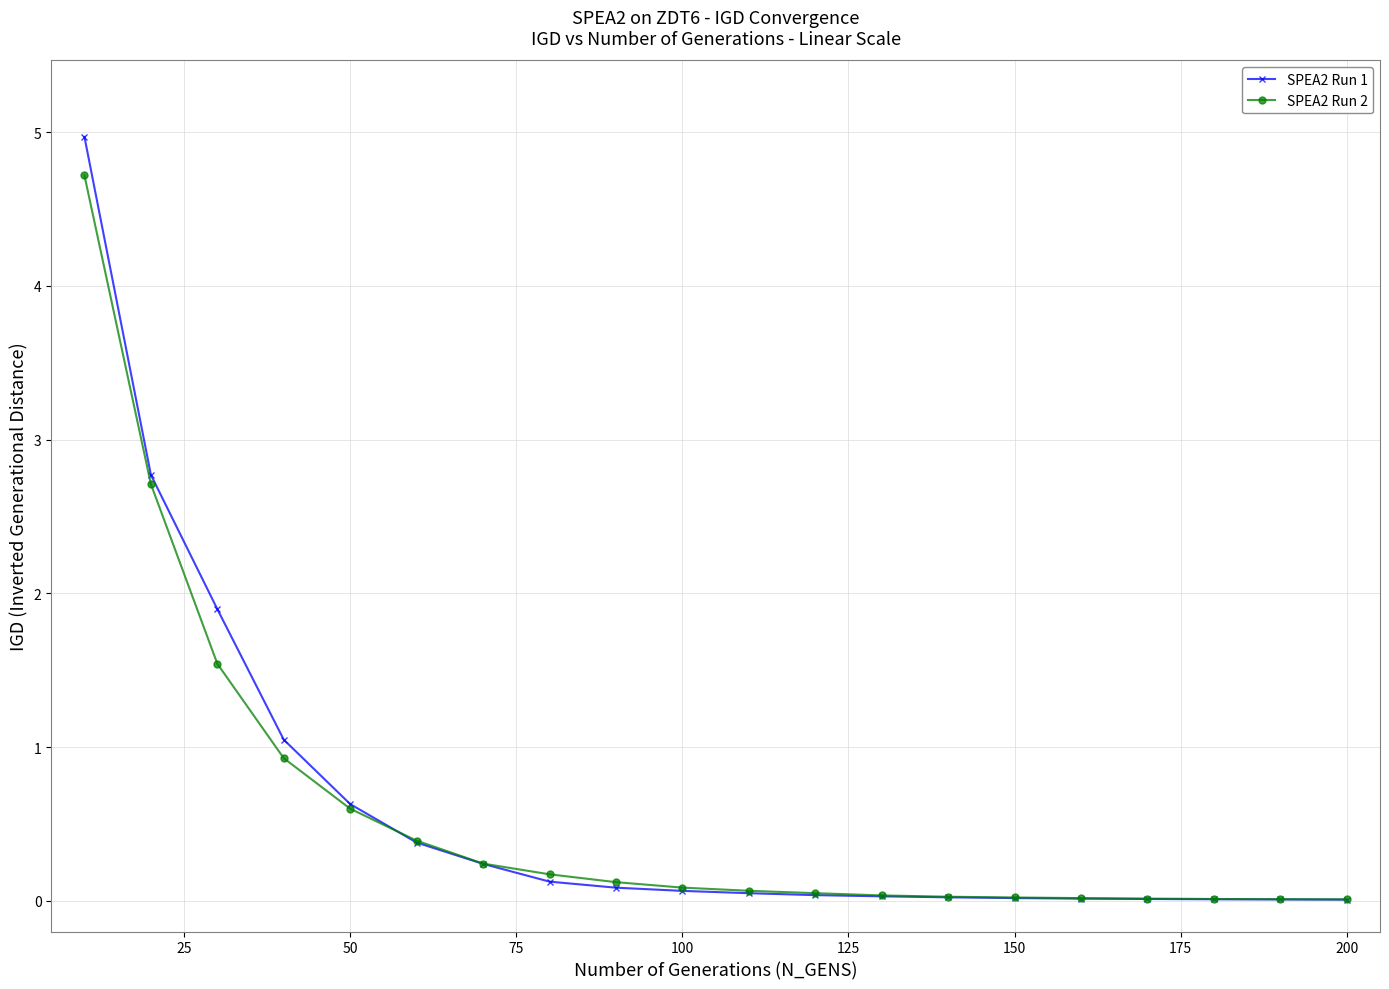

What is the maximum value shown in the chart?

5.0